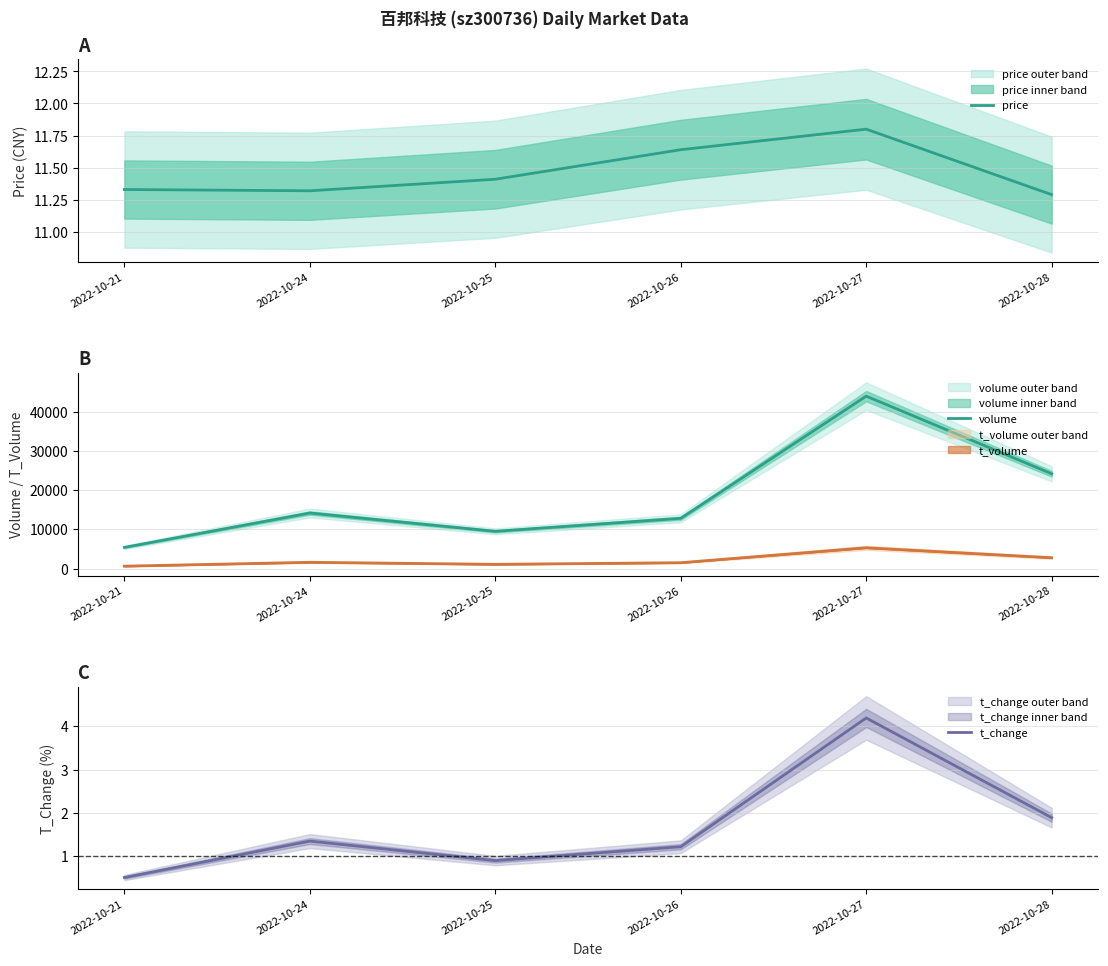

What is the minimum value for volume?

5399